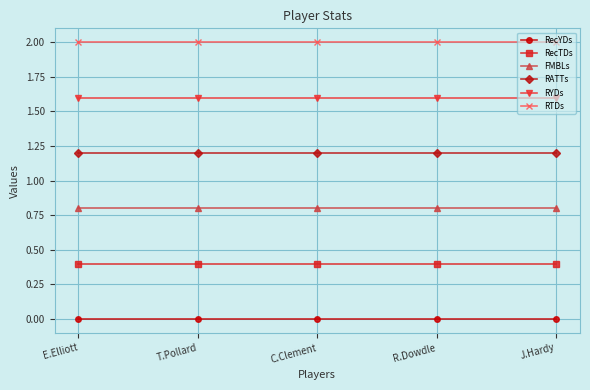

What is the maximum value shown in the chart?

2.0